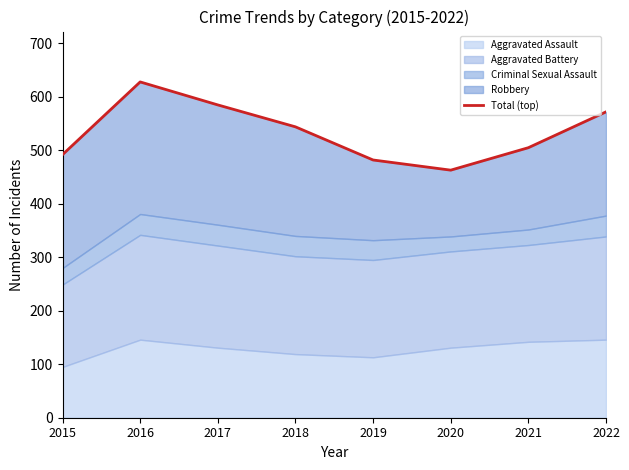

Reading right to left, transcribe all the data shown in this chart.

572	505	463	482	544	585	628	492